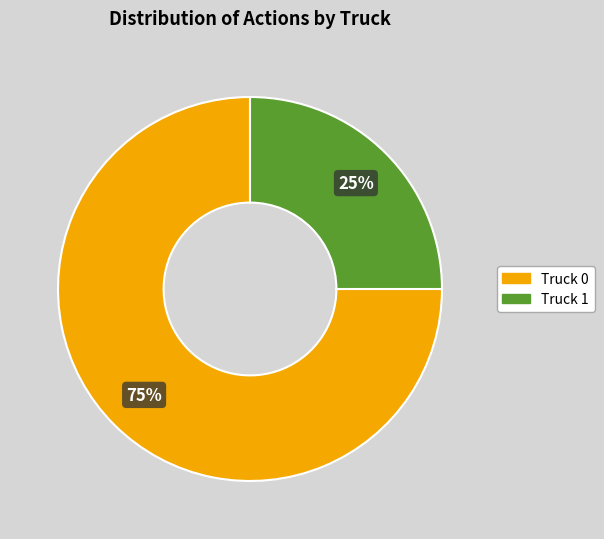

Do Truck 0 and Truck 1 together represent more than half of the pie?

Yes